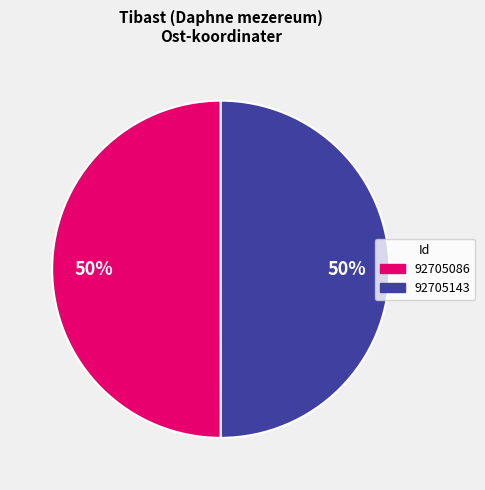

To the nearest percent, what portion does 92705086 represent?

50%